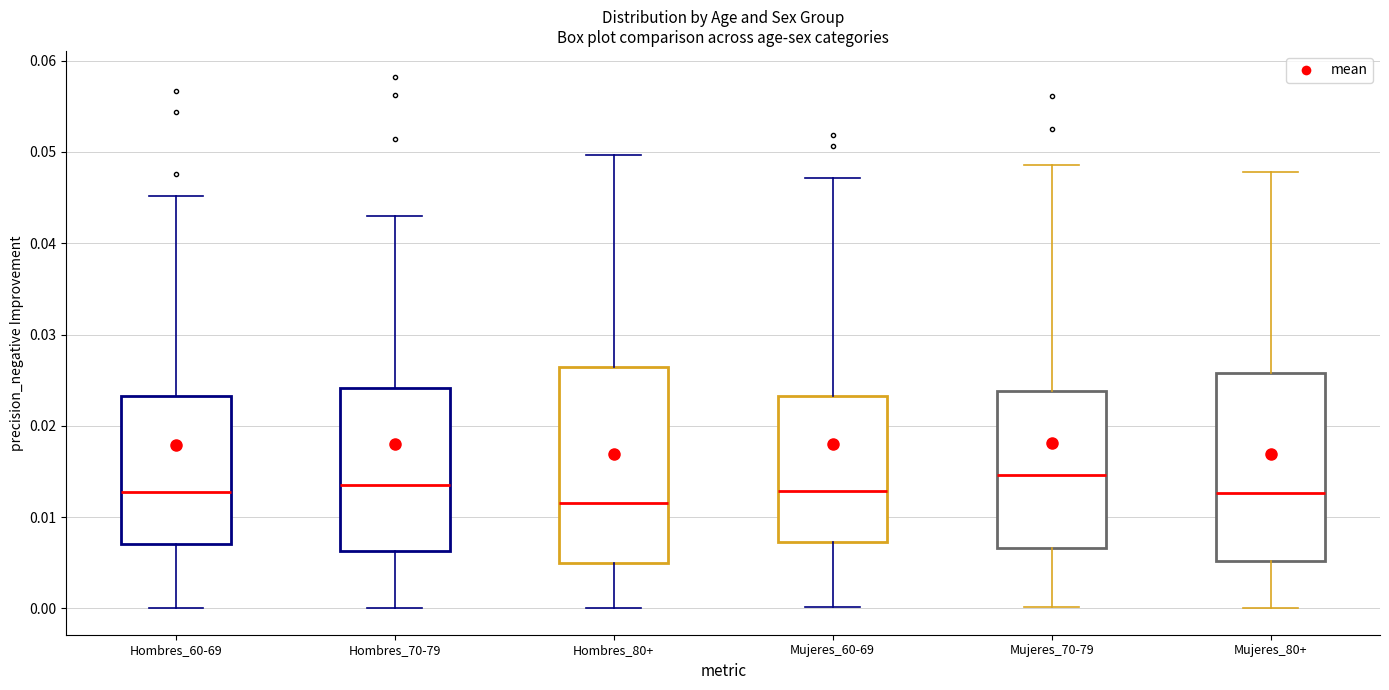

Where does the upper whisker of the box for Mujeres_70-79 end on the y-axis? The values are not printed on the chart, so give them approximately, as read against the axis.

0.049